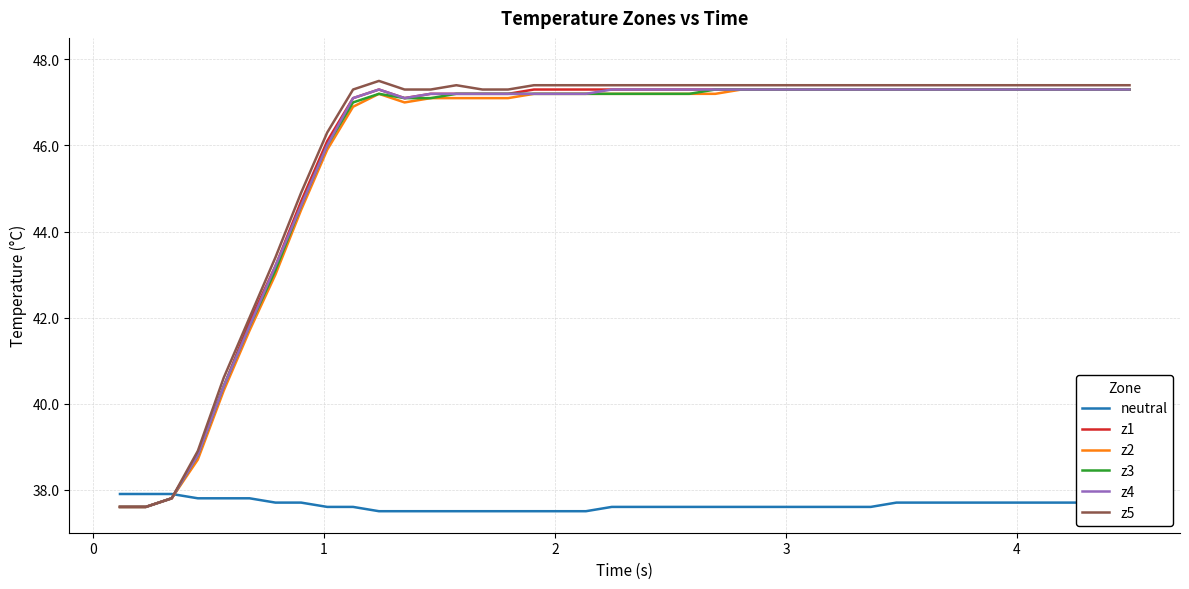

What is the highest value of the z1 series?

47.3